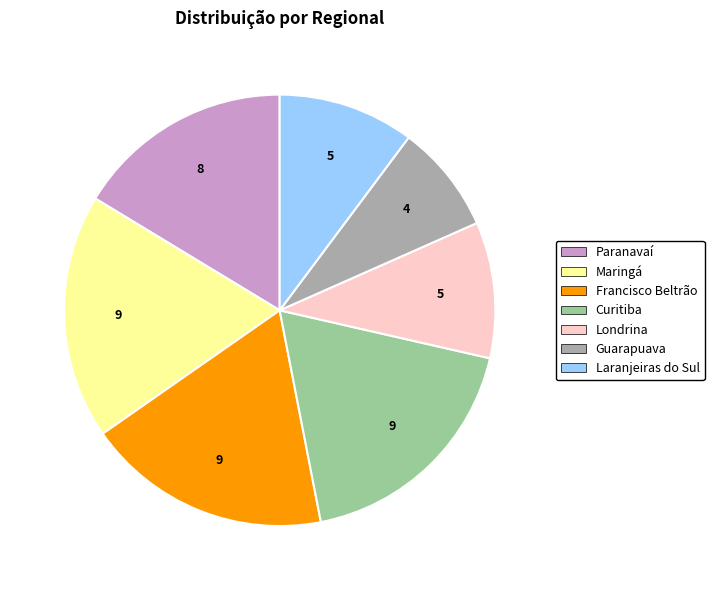

The Laranjeiras do Sul slice represents 10% of the pie. True or false?

True